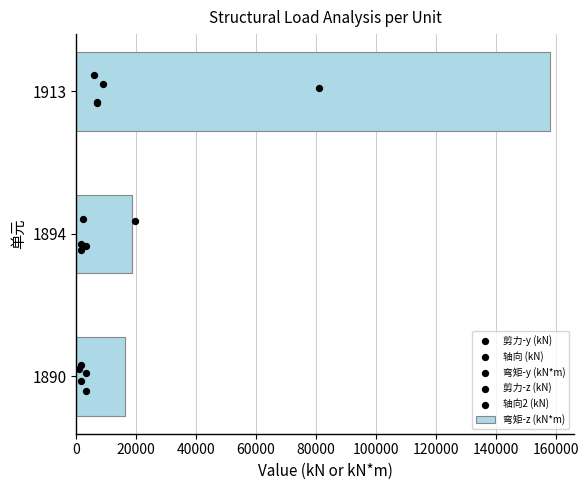

What is the ratio of the value at 0 to the value at 40000?

0.1